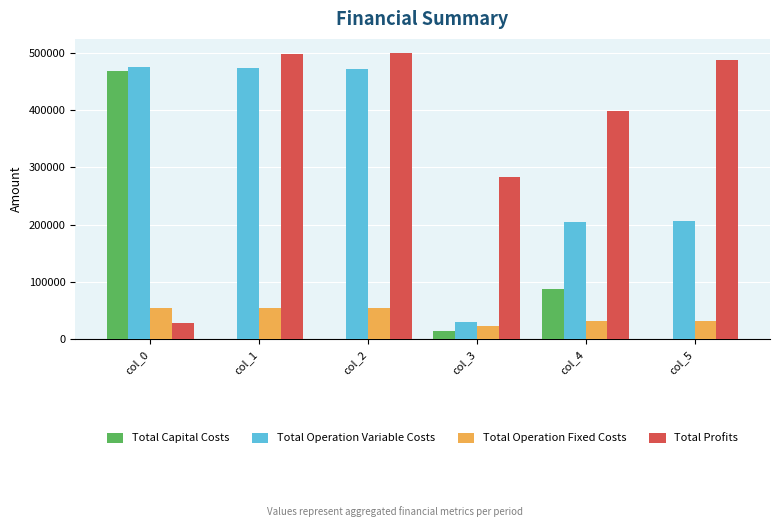

Between col_3 and col_4, which series saw the biggest shift?

Total Operation Variable Costs